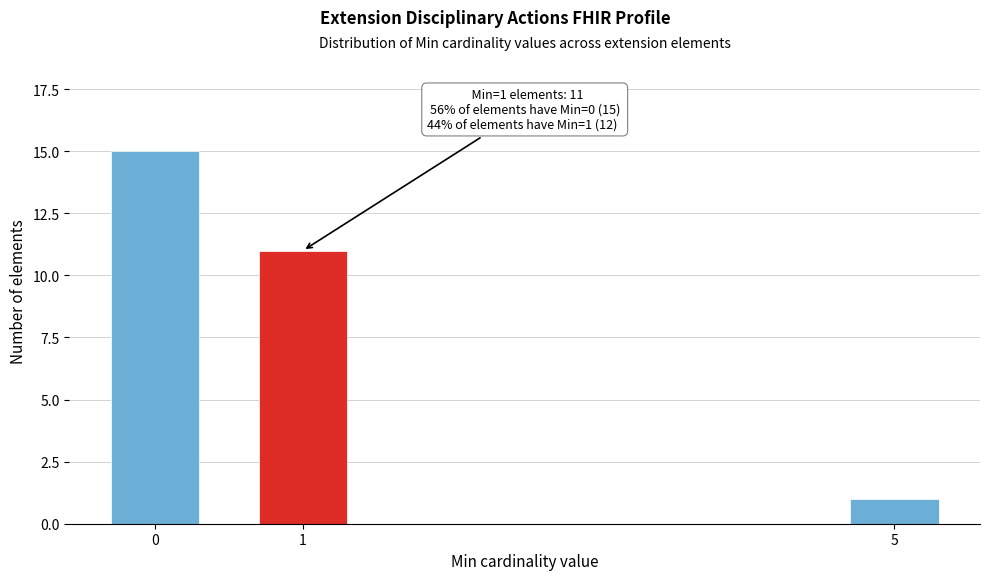

Reading left to right, list all the values displayed in this chart.

15	11	1